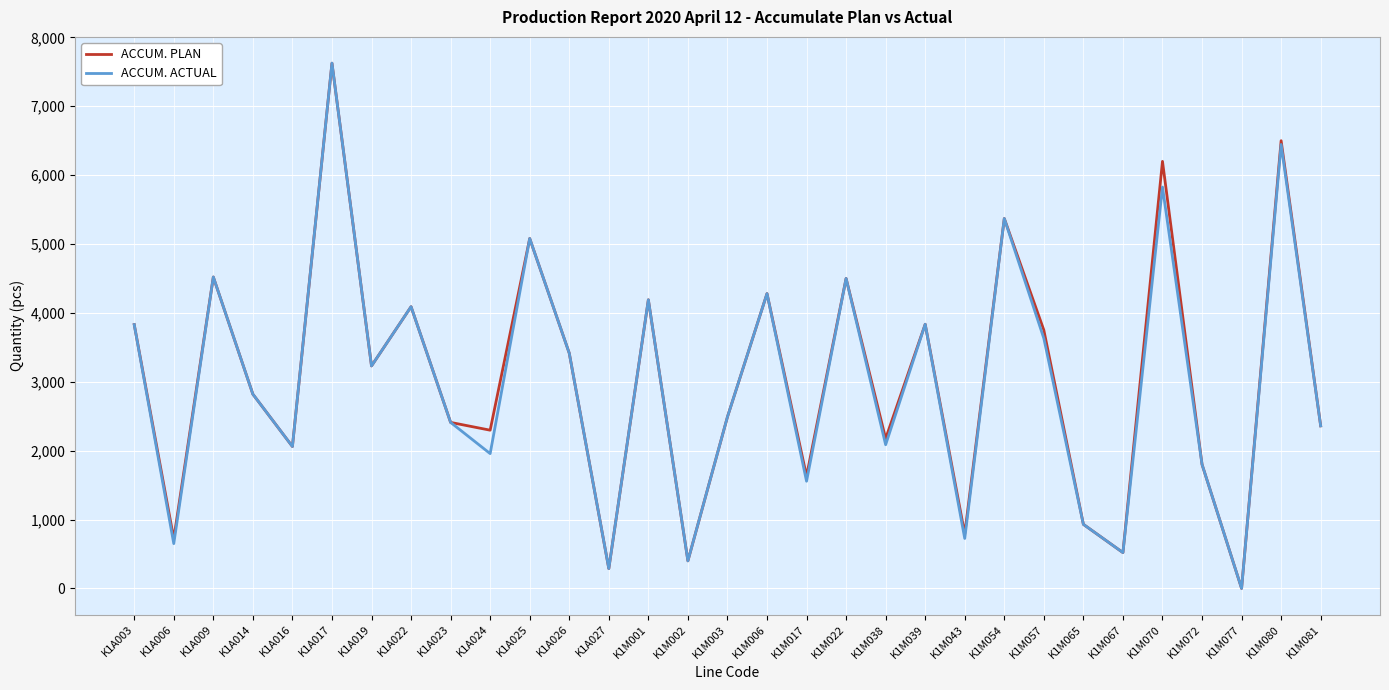

What is the sum of the ACCUM. PLAN values at K1A023 and K1M065?

3340